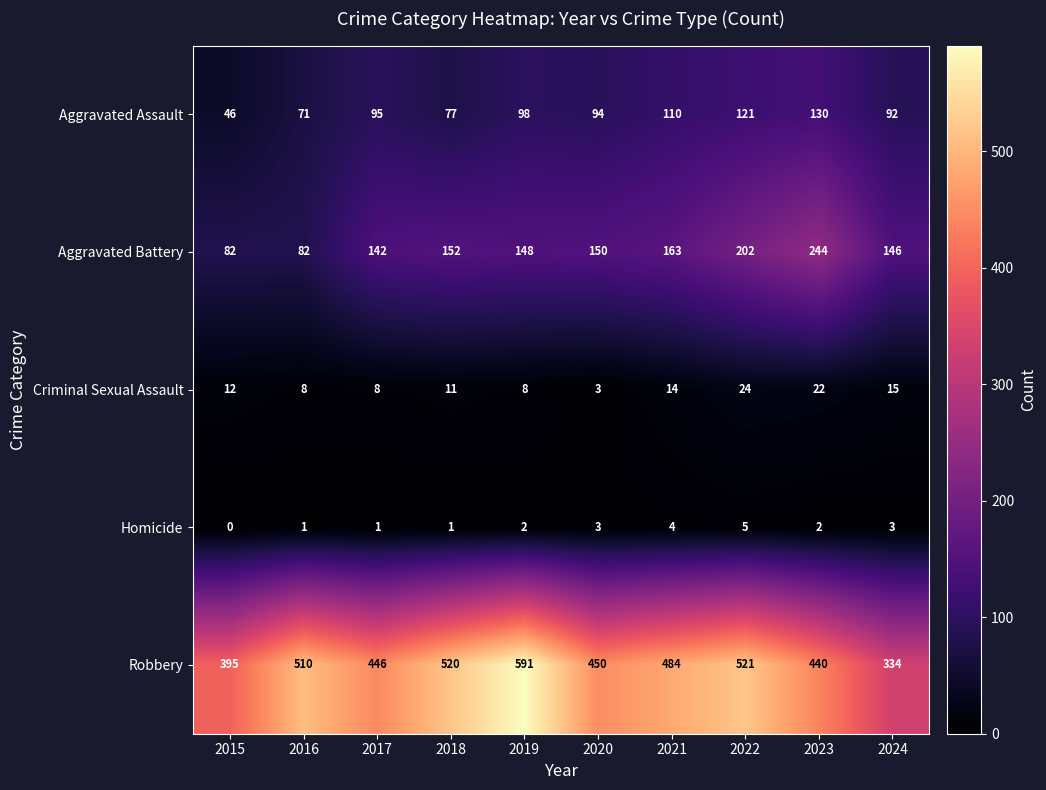

What is the sum of all Robbery values?

4691